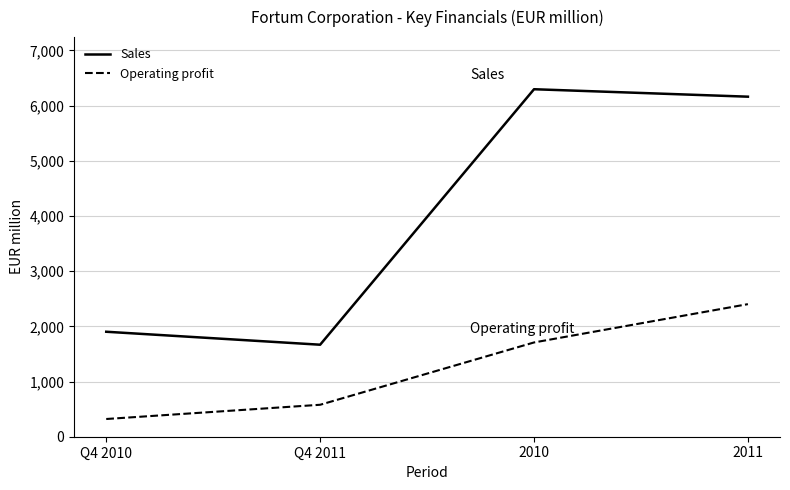

How many distinct data groups are displayed?

2